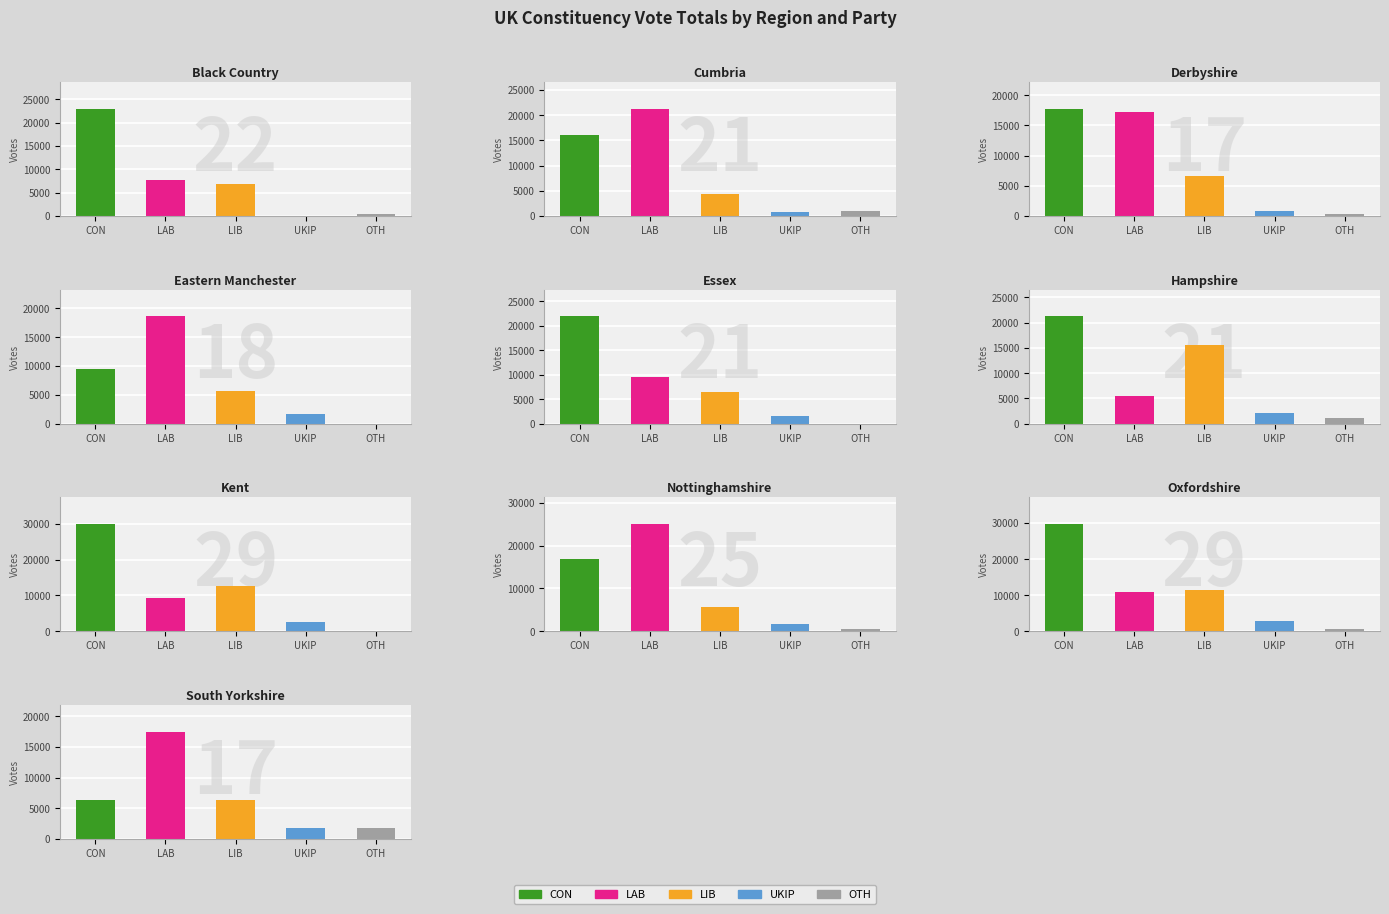

Does the chart contain stacked bars?

No